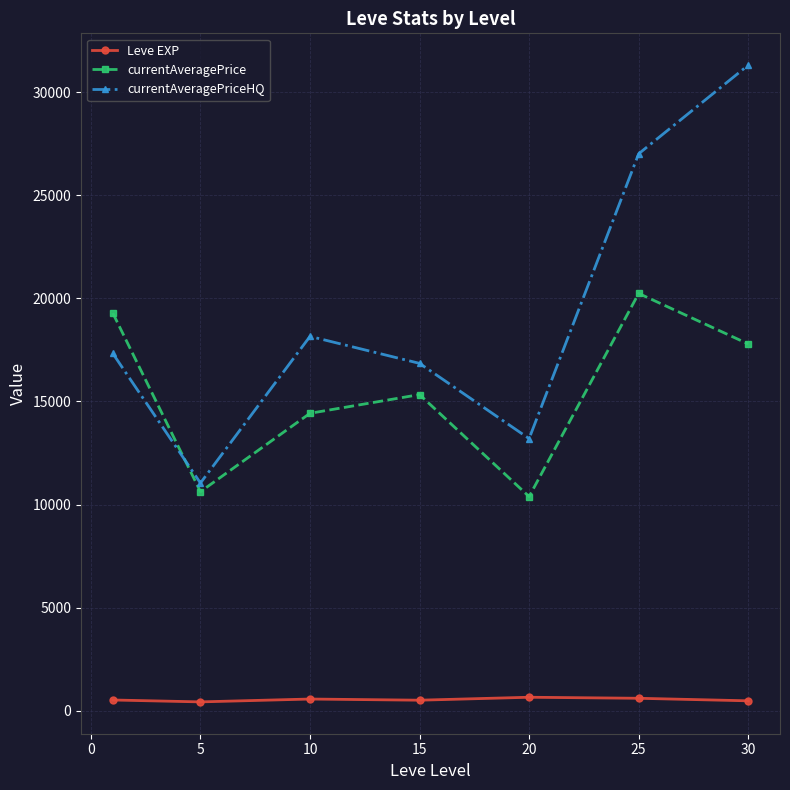

What is the highest value of the Leve EXP series?

653.3